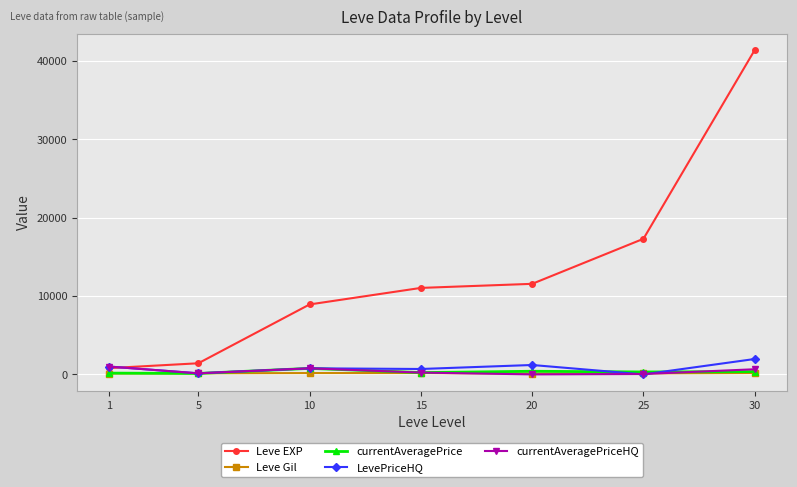

At which category is the sum across all series the highest?

30